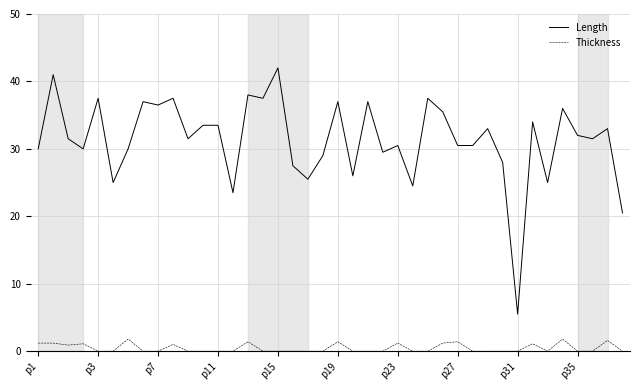

What is the difference between the maximum and minimum values in the Length series?

36.5